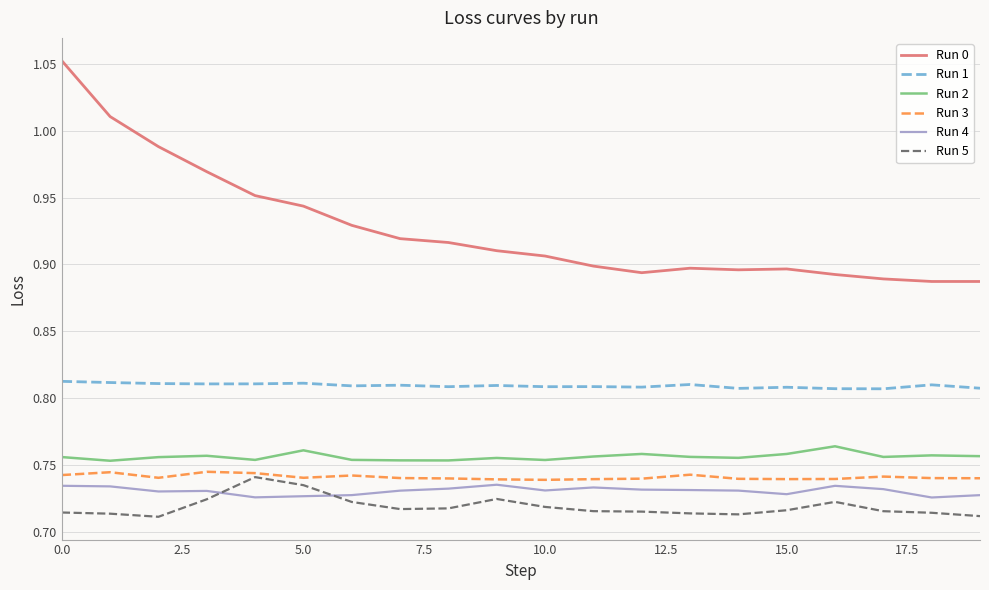

Which series has the widest spread of values?

Run 0